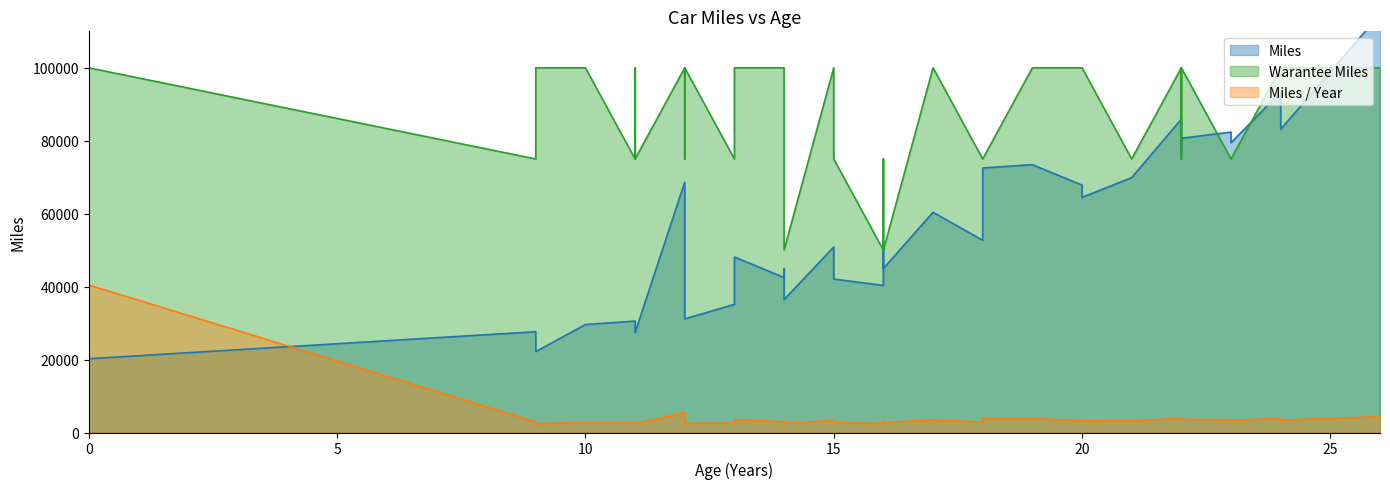

What is the average value of the Miles / Year series?

4072.2